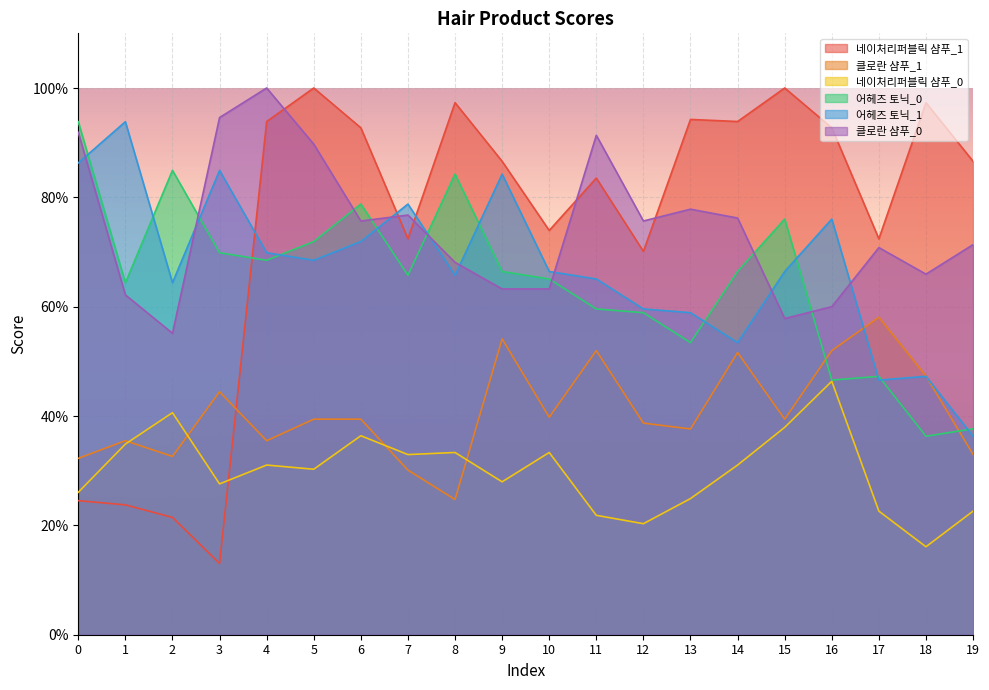

True or false: 어헤즈 토닉_1 and 네이처리퍼블릭 샴푸_0 intersect in this chart.

False